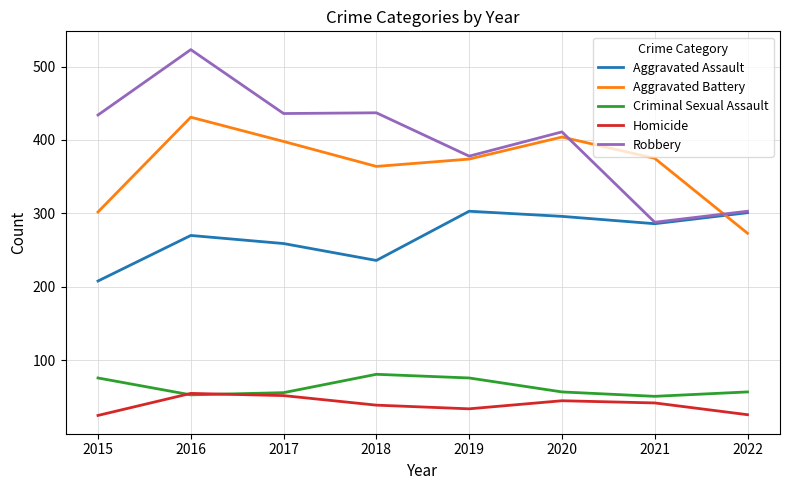

How many lines are shown in the chart?

5